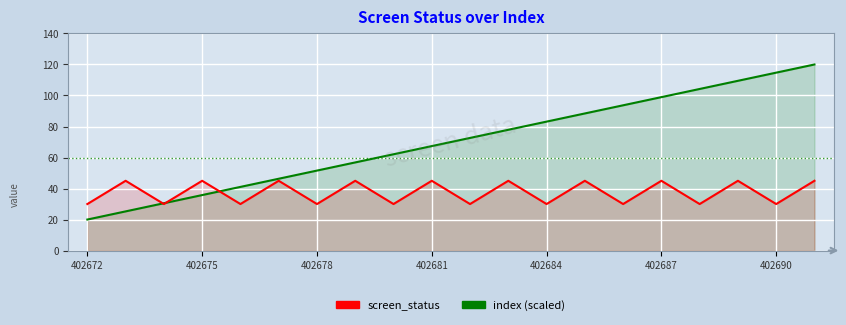

What is the total value across all series at 11?

122.9